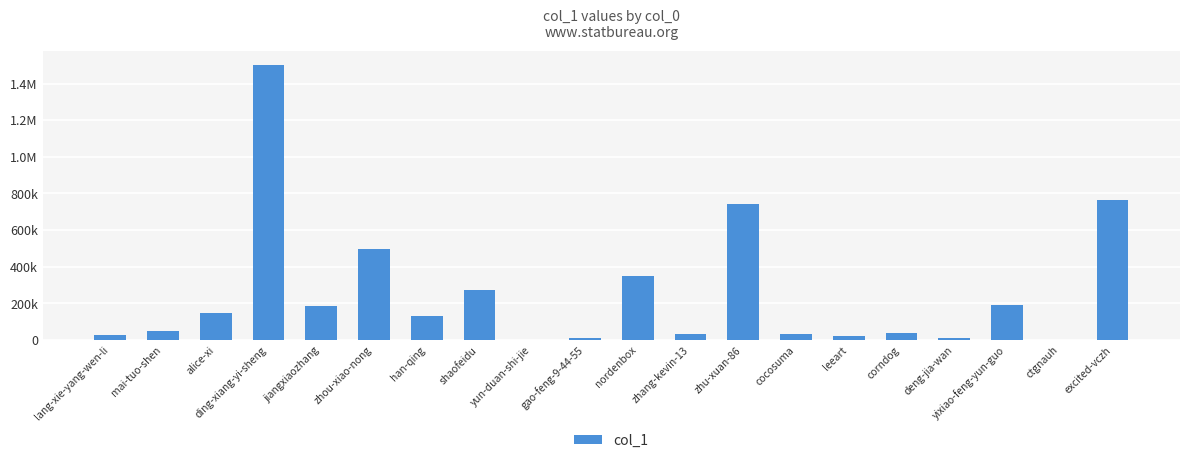

Rank the categories by value from highest to lowest.

ding-xiang-yi-sheng, excited-vczh, zhu-xuan-86, zhou-xiao-nong, nordenbox, shaofeidu, yixiao-feng-yun-guo, jiangxiaozhang, alice-xi, han-qing, mai-tuo-shen, corndog, cocosuma, zhang-kevin-13, lang-xie-yang-wen-li, leeart, gao-feng-9-44-55, deng-jia-wan, ctgnauh, yun-duan-shi-jie